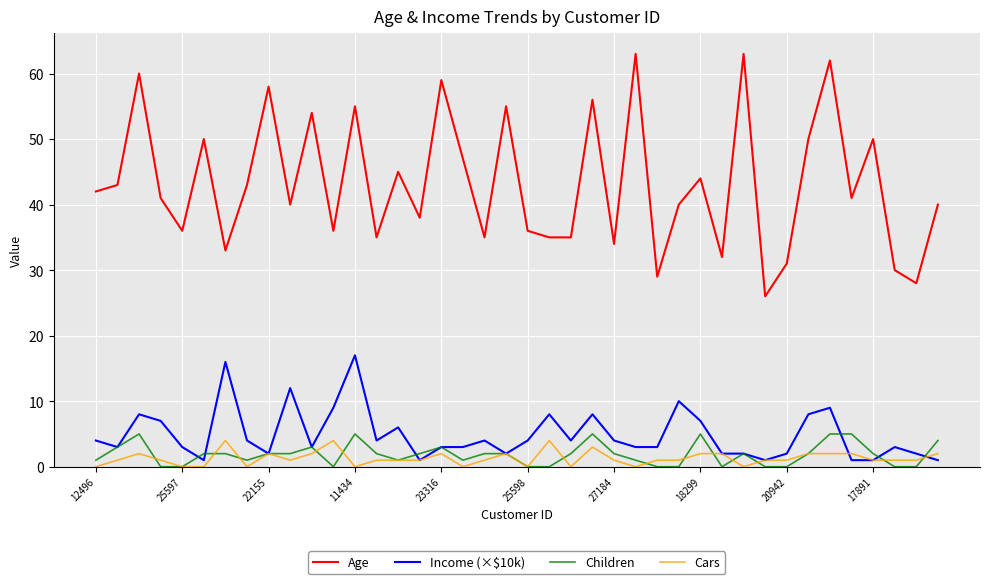

At how many categories does at least one series exceed 9?

40